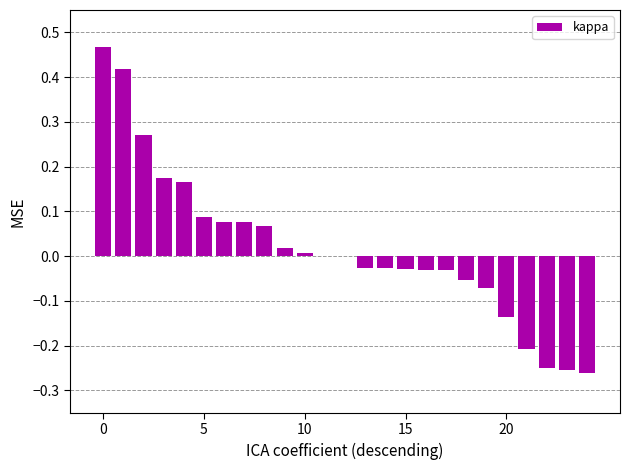

How many series are shown in this chart?

1